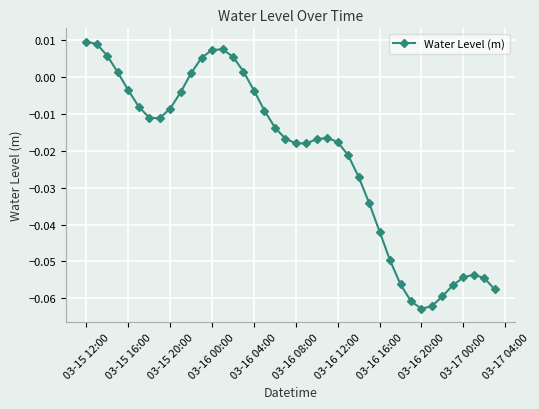

How many categories are shown in the chart?

40